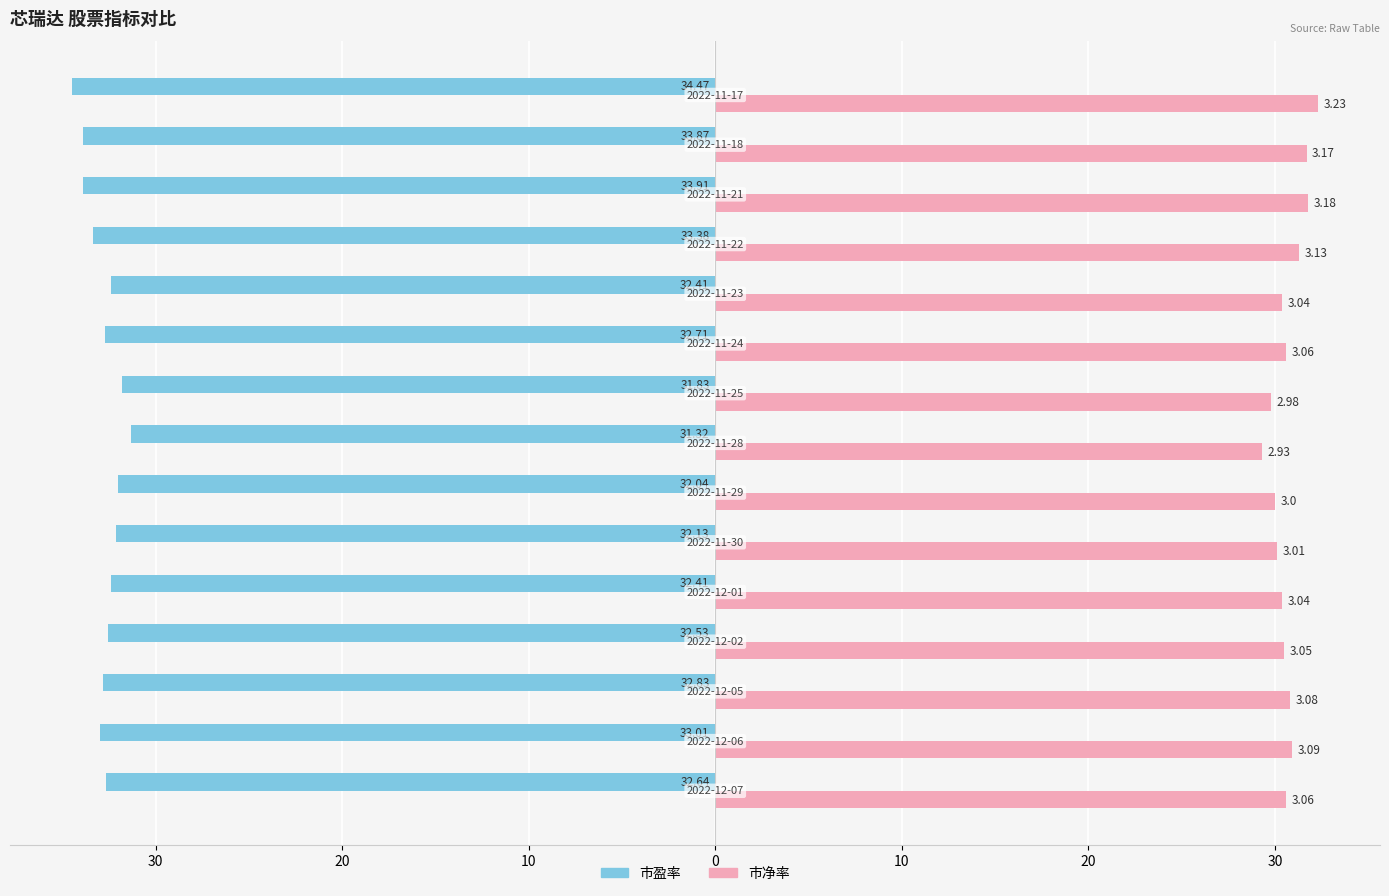

What are all the series names shown in the legend?

市盈率, 市净率